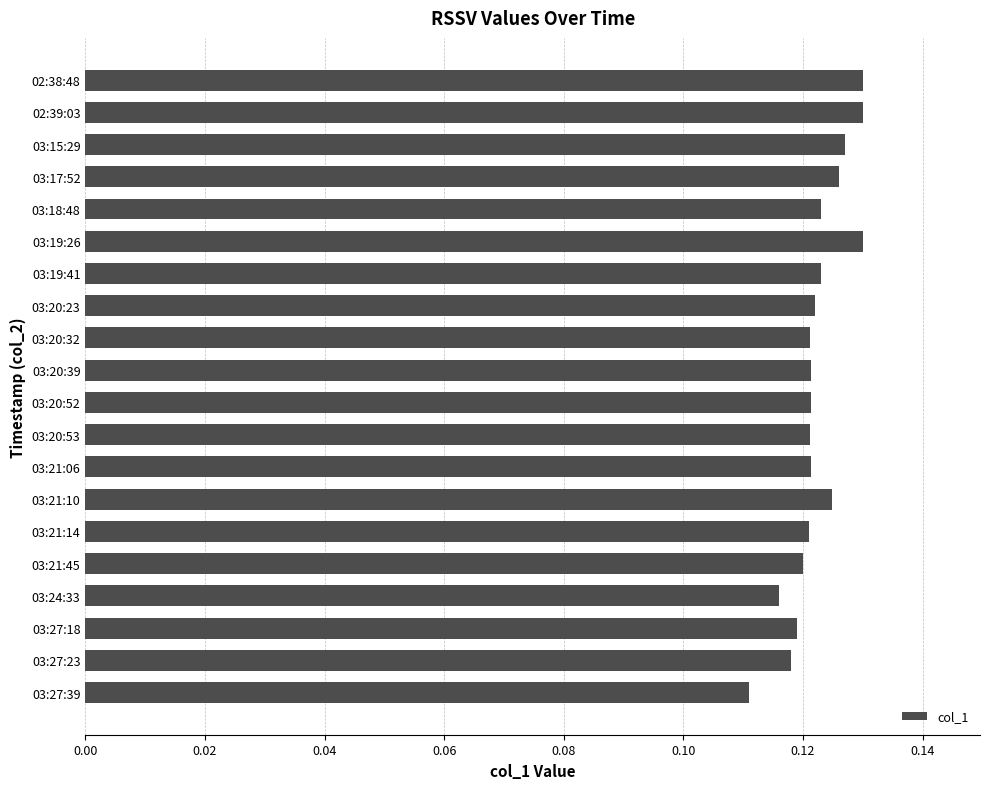

Which category has the lowest value across all series?

03:27:39